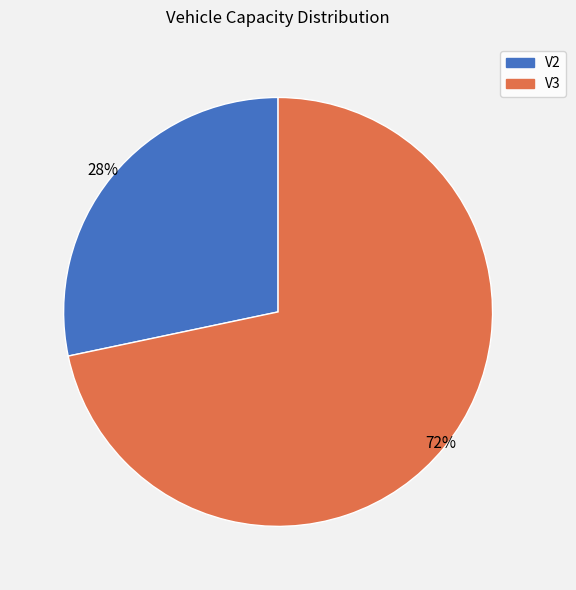

True or false: V2 accounts for 20% of the total.

False